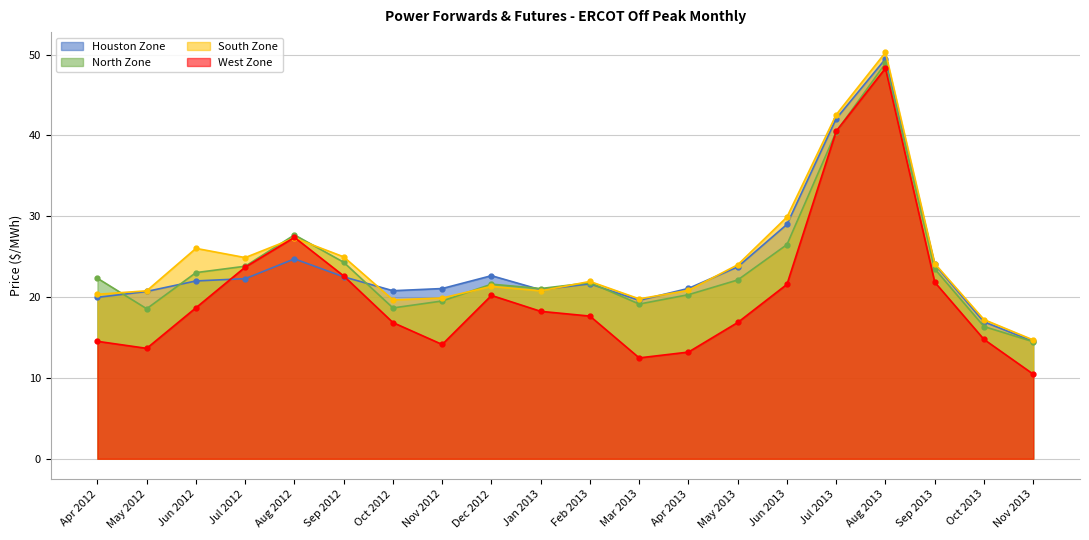

What is the minimum value for Houston Zone?

14.5